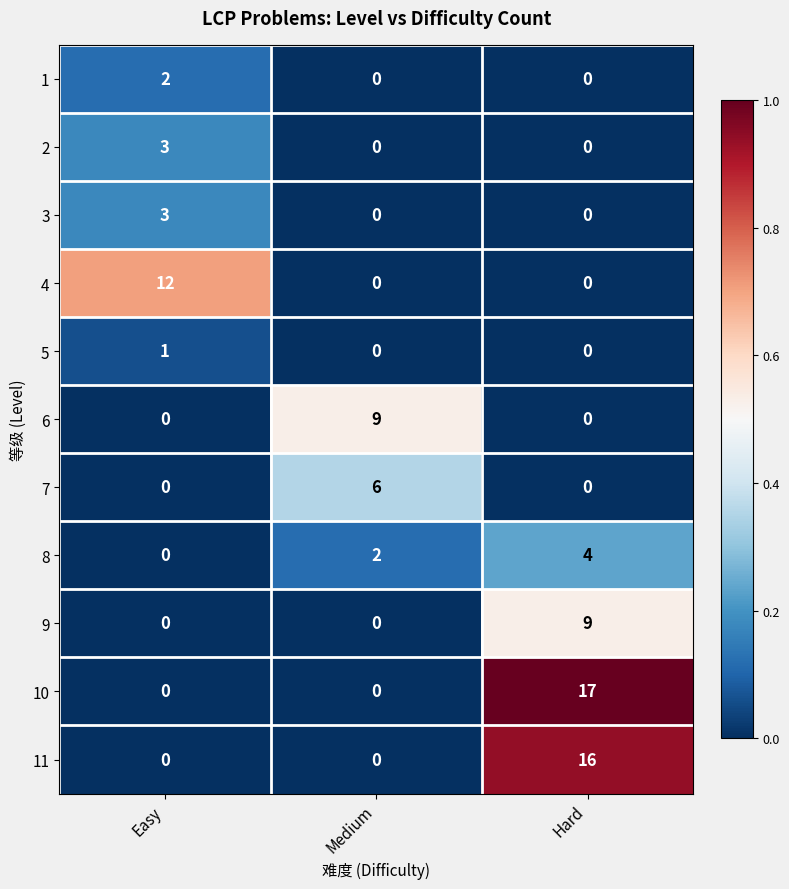

What is the sum of all 10 values?

17